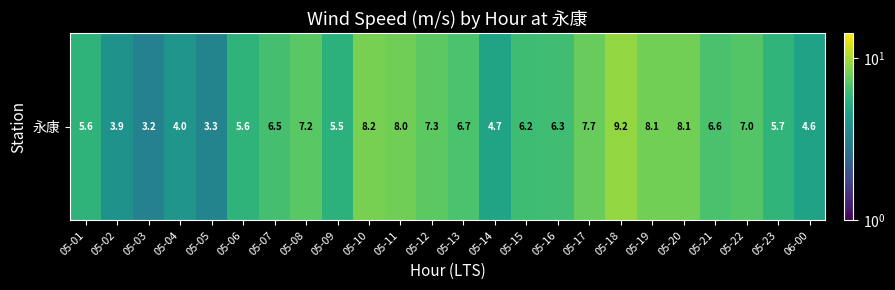

What is the smallest value displayed?

3.2